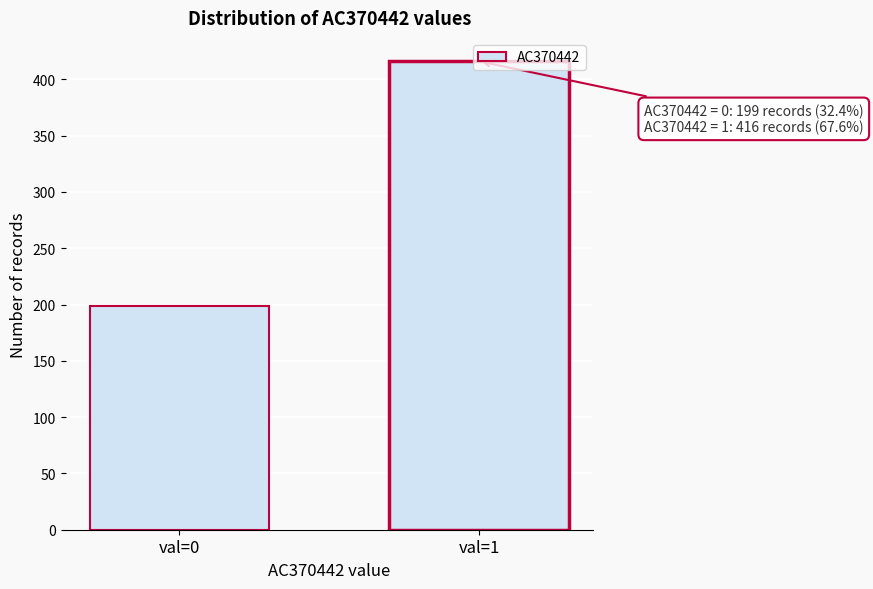

What is the value of the 1st bar from the left?

199